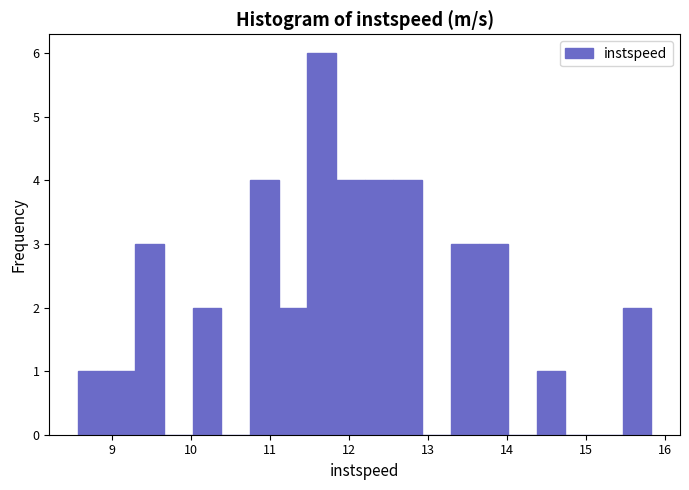

Read against the x-axis, roughly where is the centre of the tallest bar?

11.7